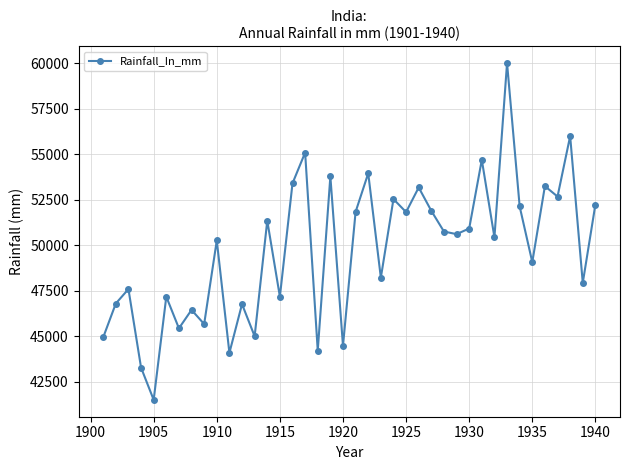

What is the difference between the second highest and second lowest values?

12704.4